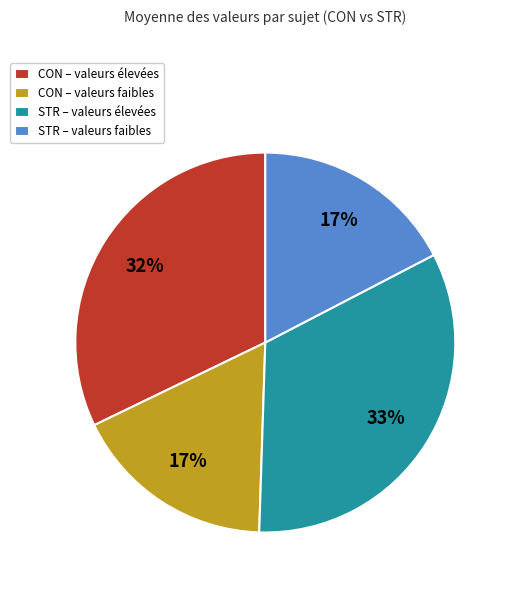

How many slices are in this pie chart?

4